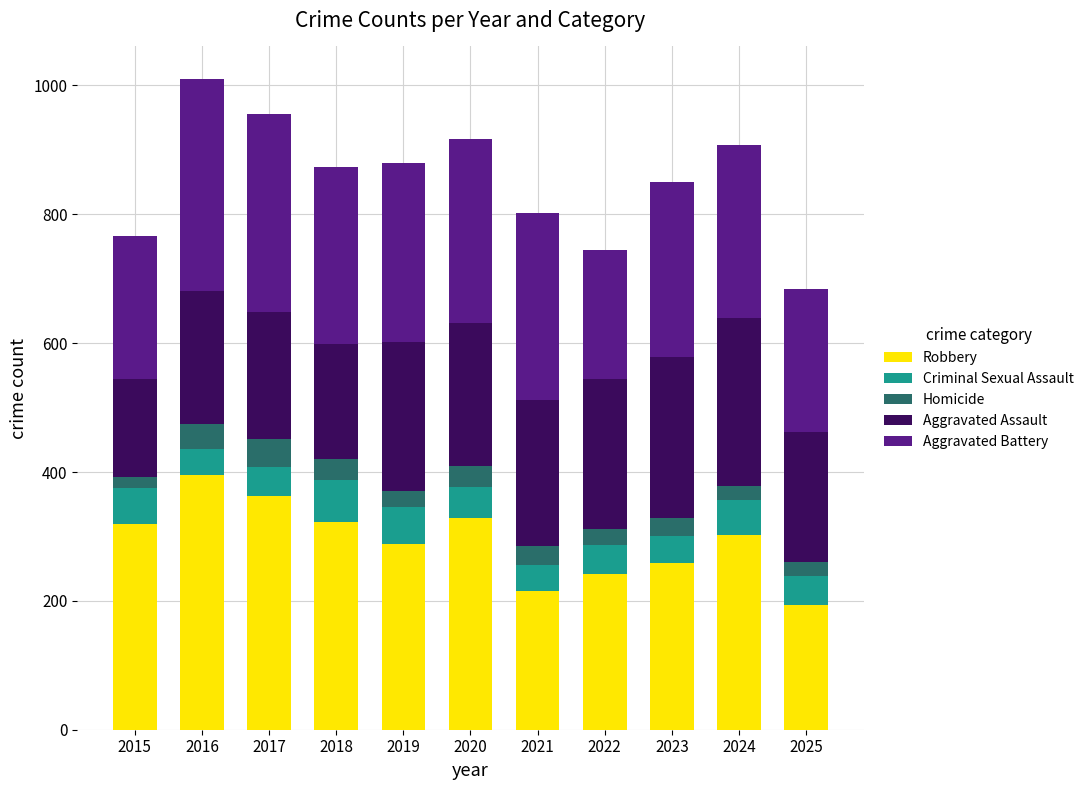

What is the lowest value of the Robbery series?

193